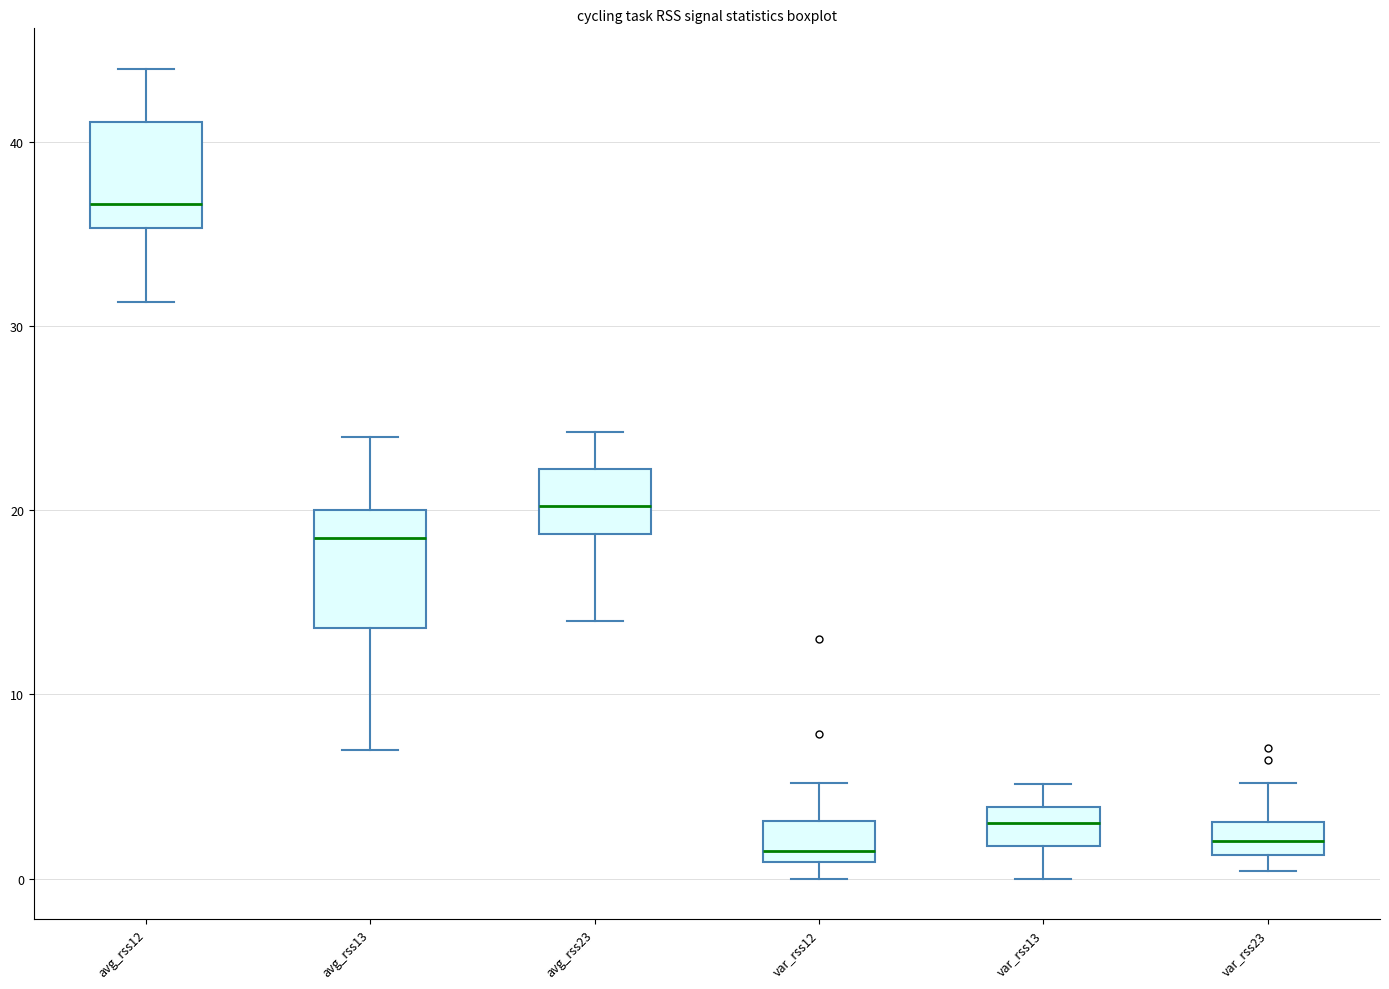

Where does the upper whisker of the box for var_rss13 end on the y-axis? The values are not printed on the chart, so give them approximately, as read against the axis.

5